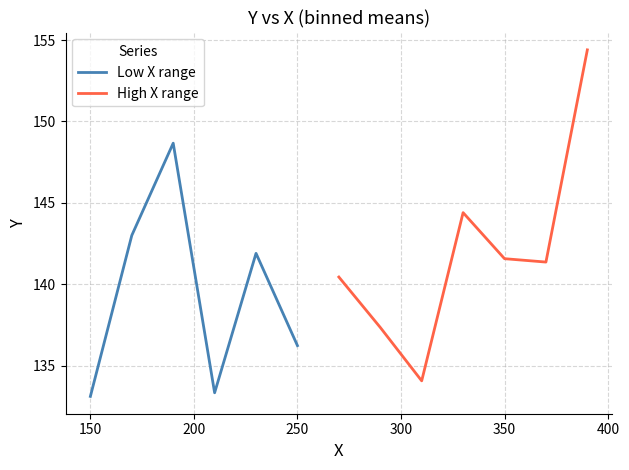

What is the highest value of the Low X range series?

148.7